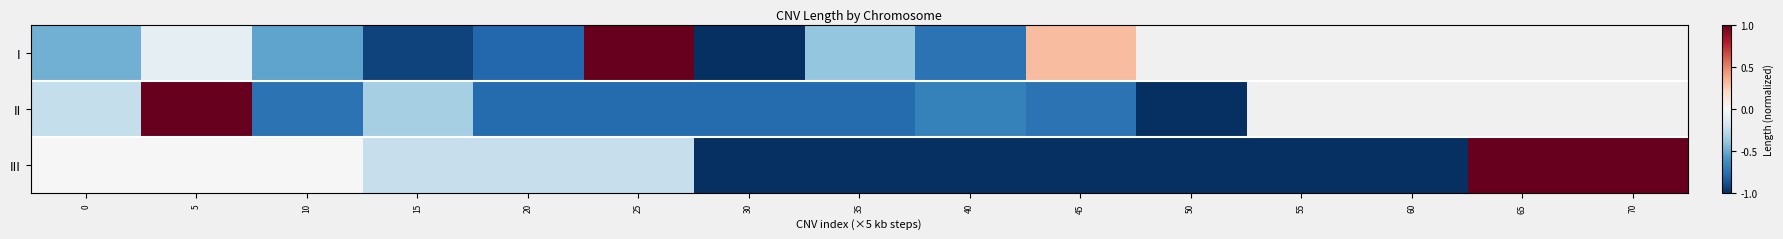

Count the number of data series in this chart.

3